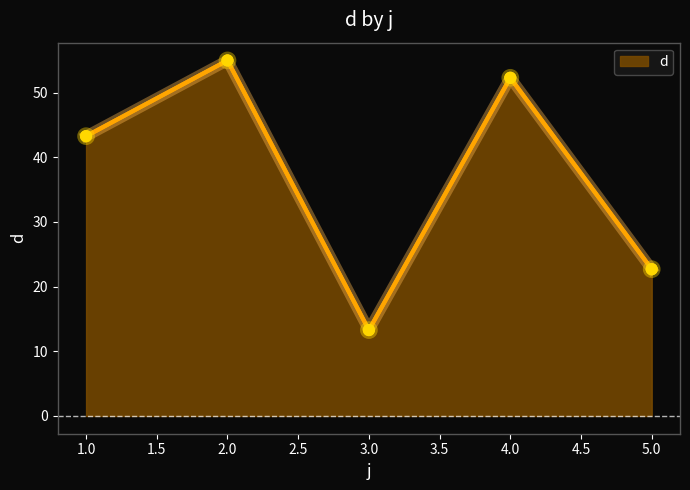

What is the change in value from 2.0 to 5.0?

-32.3